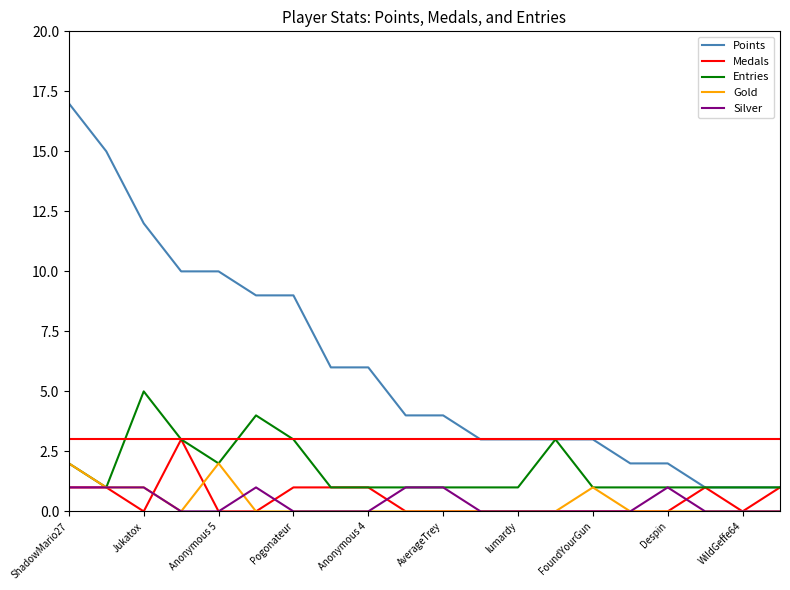

Which series has the largest range (max minus min)?

Points